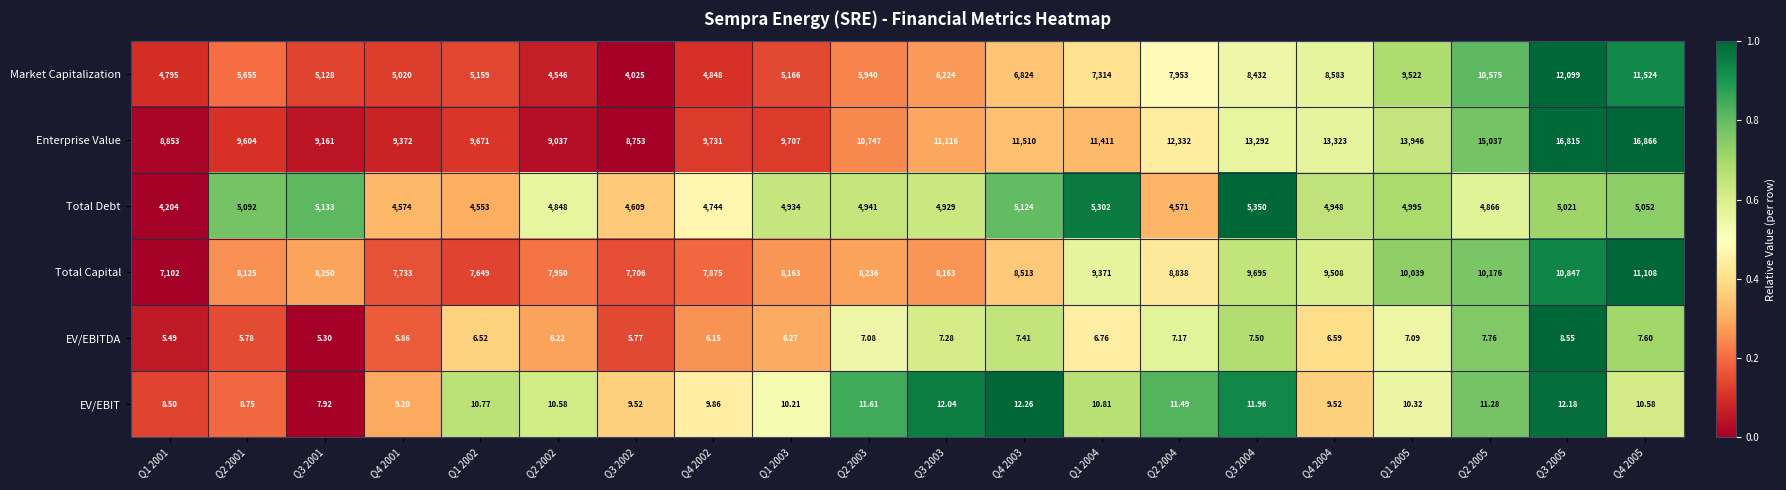

Which series has the largest total across all categories?

Enterprise Value